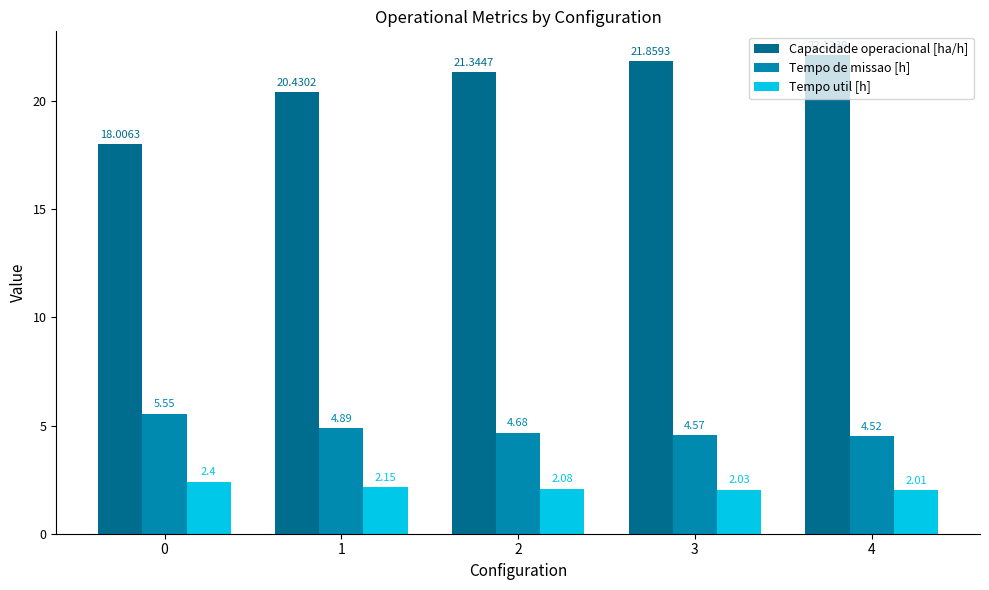

Which series has the largest total across all categories?

Capacidade operacional [ha/h]